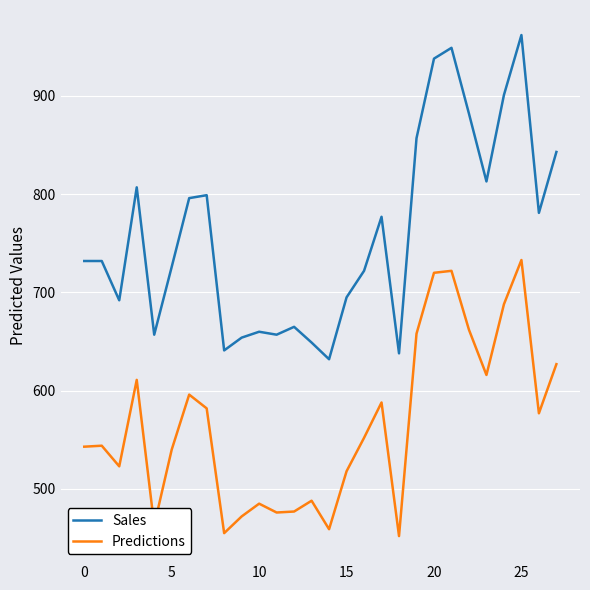

Rank the series by their maximum value, from lowest to highest.

Predictions, Sales